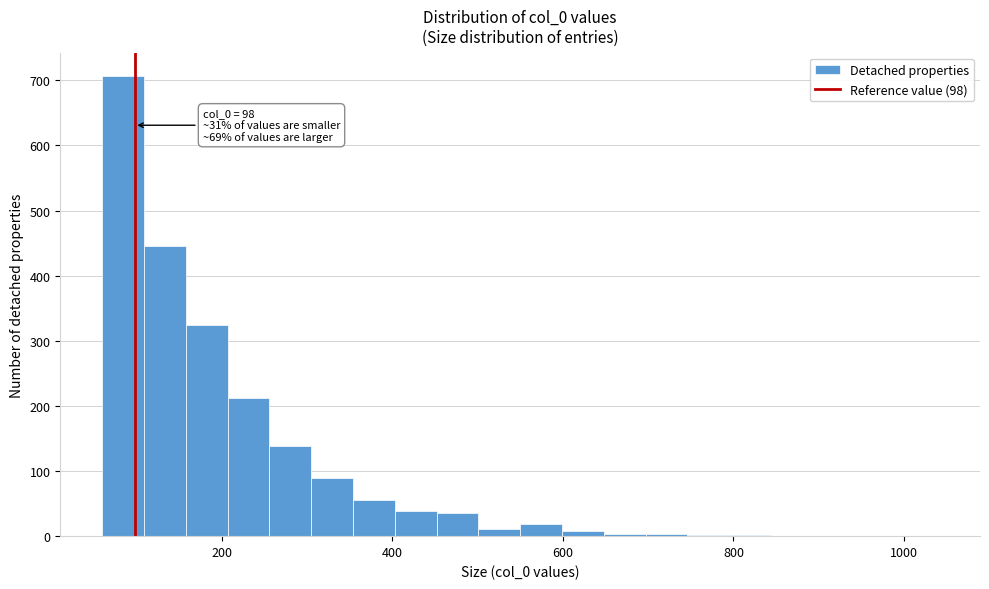

Around what value on the x-axis is the tallest bar? Give the approximate position of its centre, as read against the axis.

80